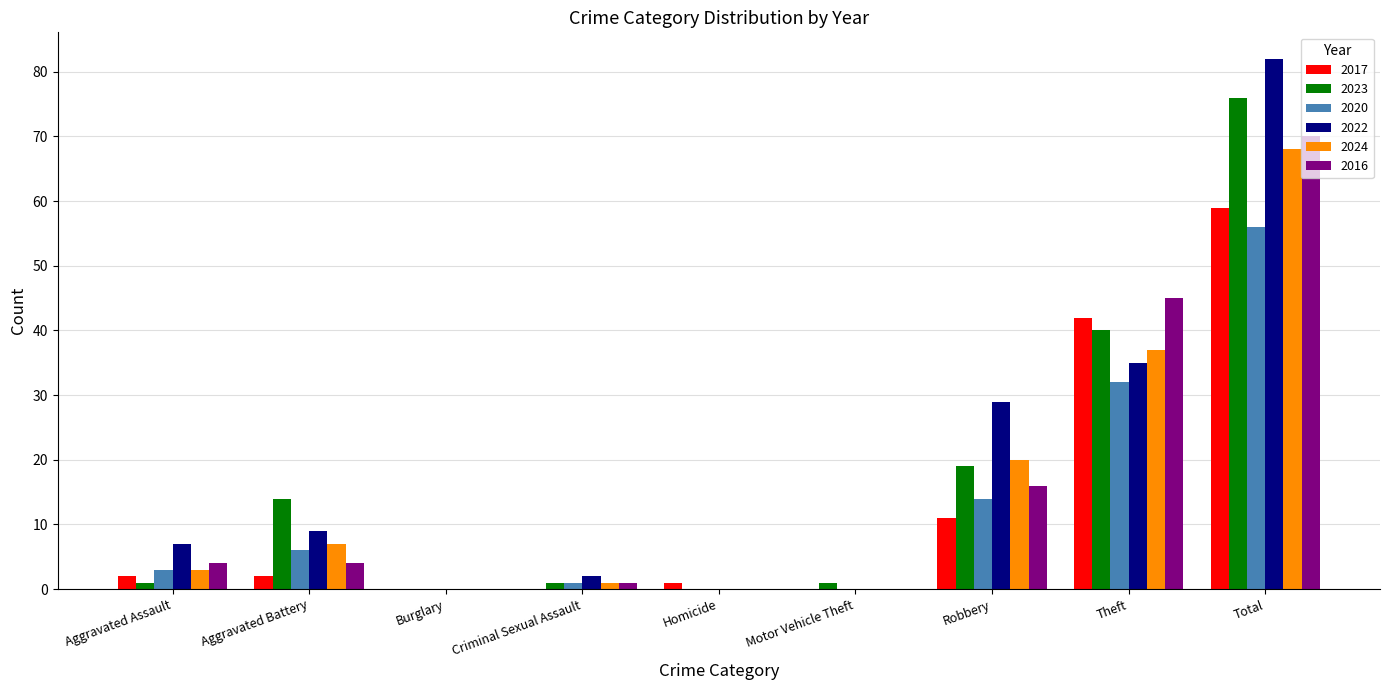

At which label is 2022 closest to 41?

Theft